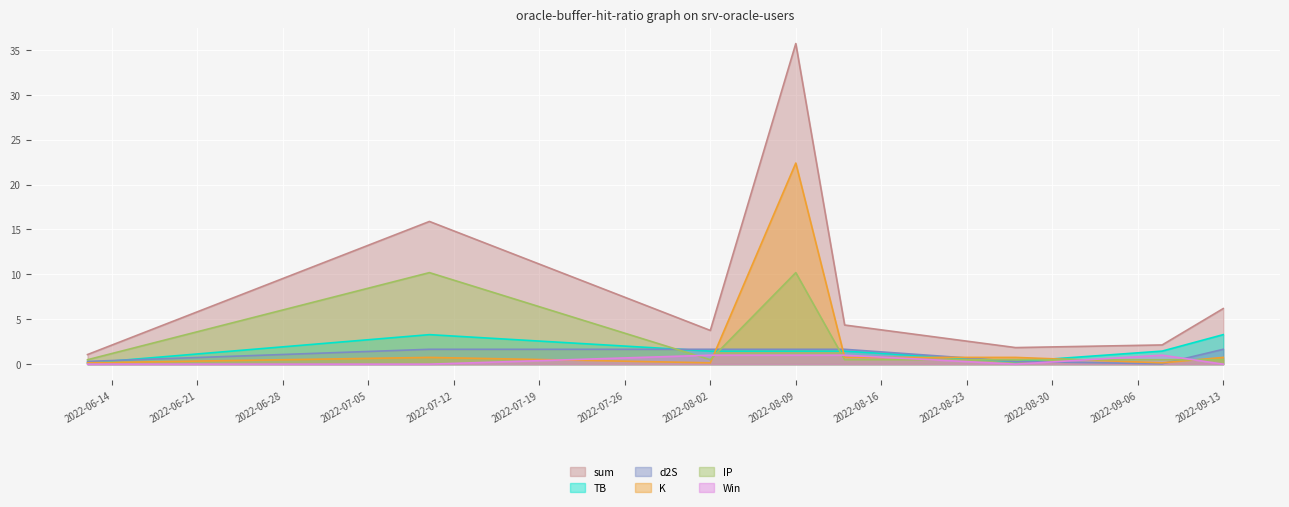

How many interior local valleys does the K series have?

2